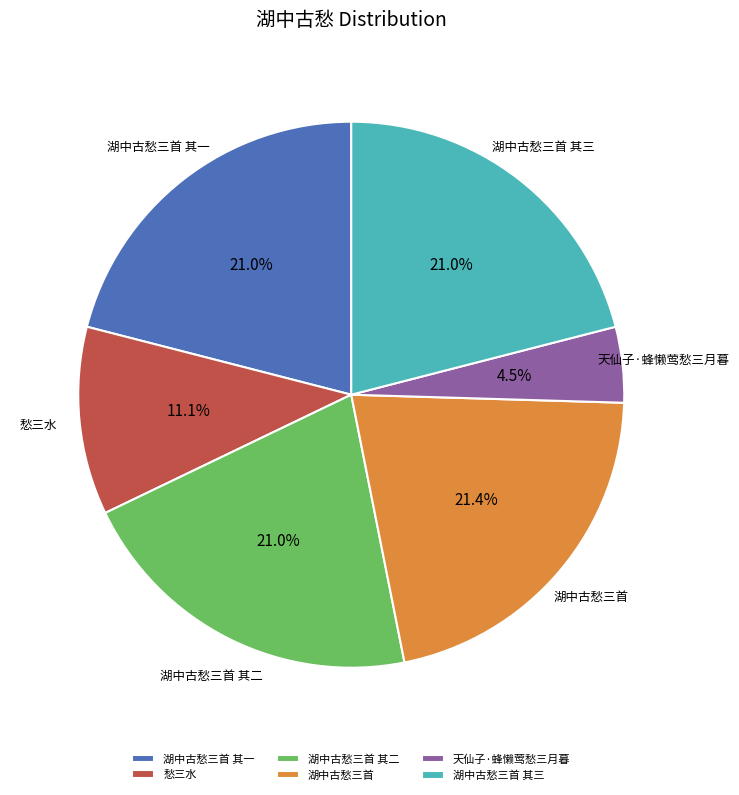

Does 湖中古愁三首 其一 account for over 50% of the chart?

No